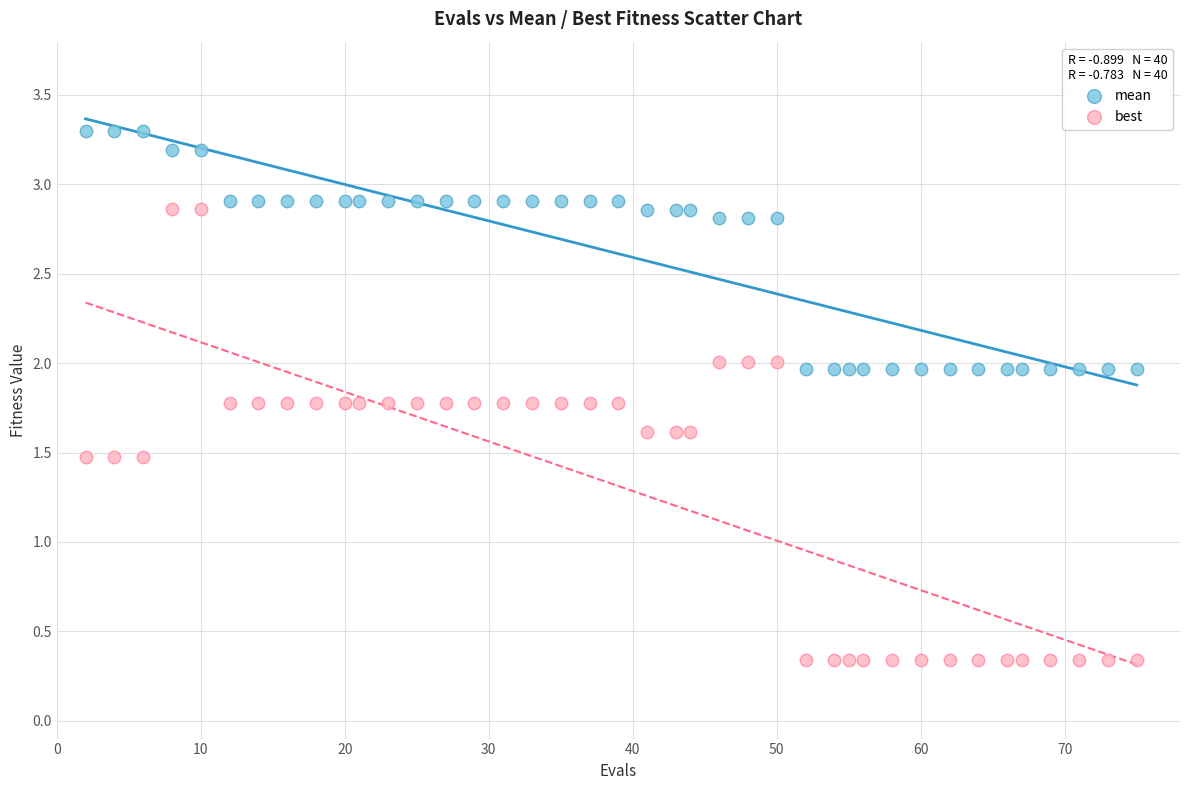

Which series reaches the minimum Y coordinate?

best